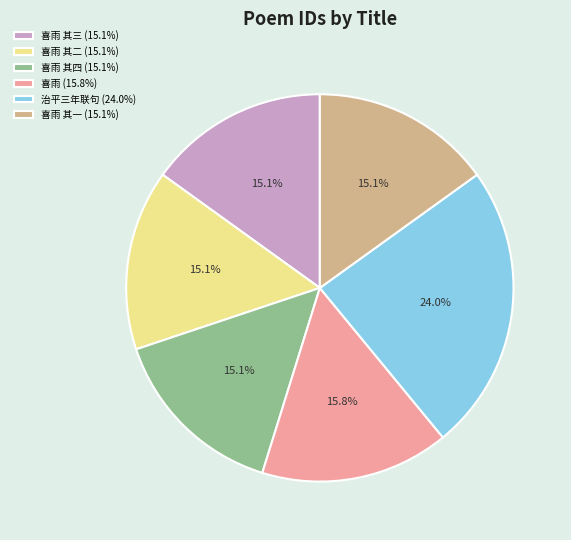

Is there a majority slice in this chart?

No